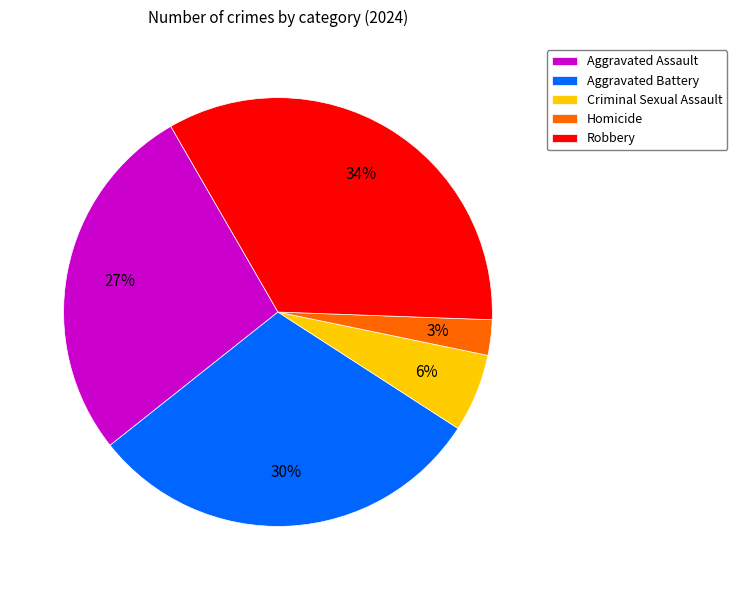

Does Robbery account for over 50% of the chart?

No